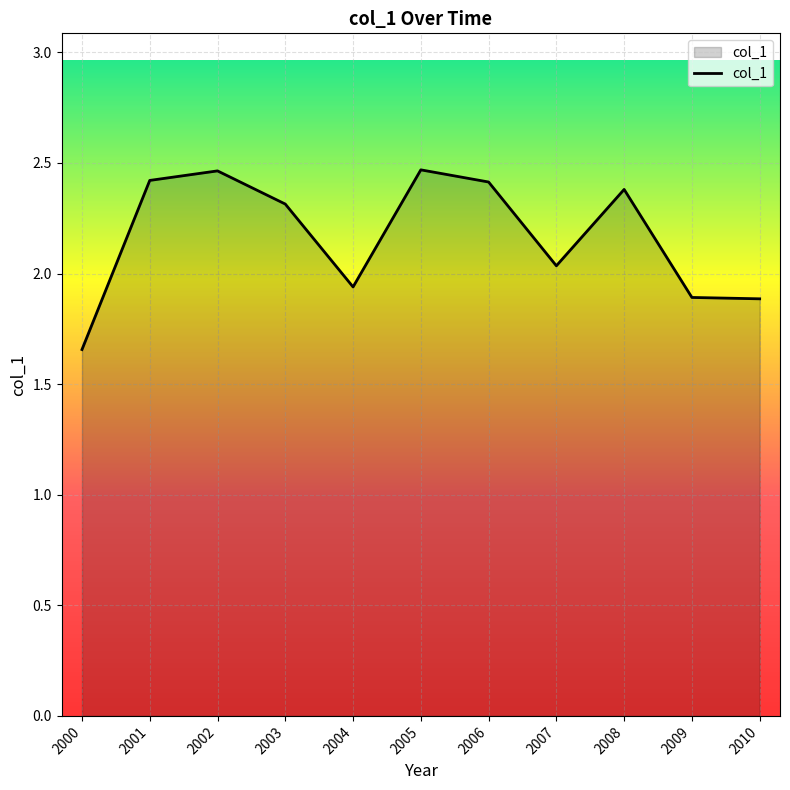

How many lines are shown in the chart?

1